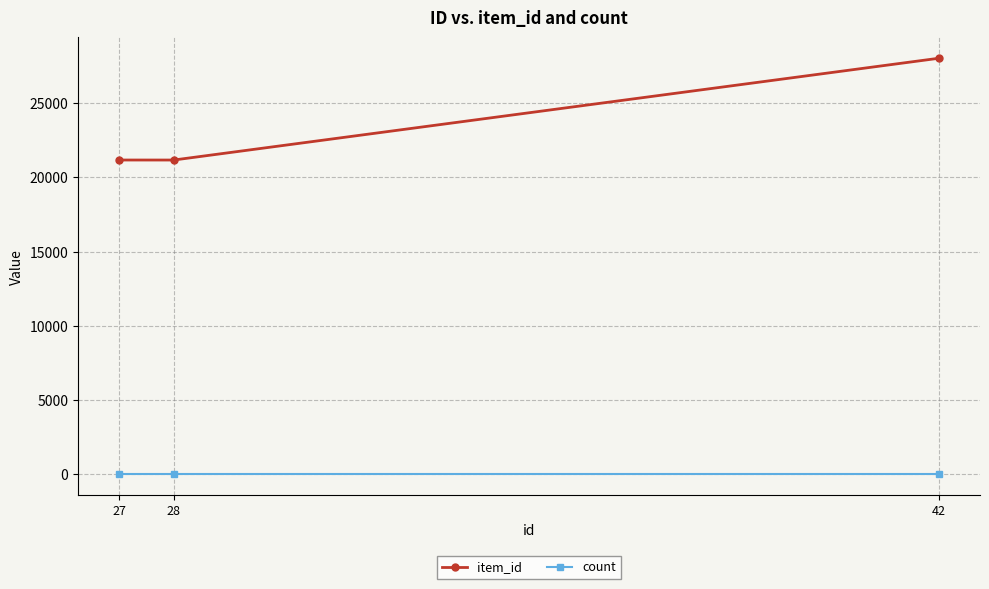

At how many categories does at least one series exceed 26534?

1